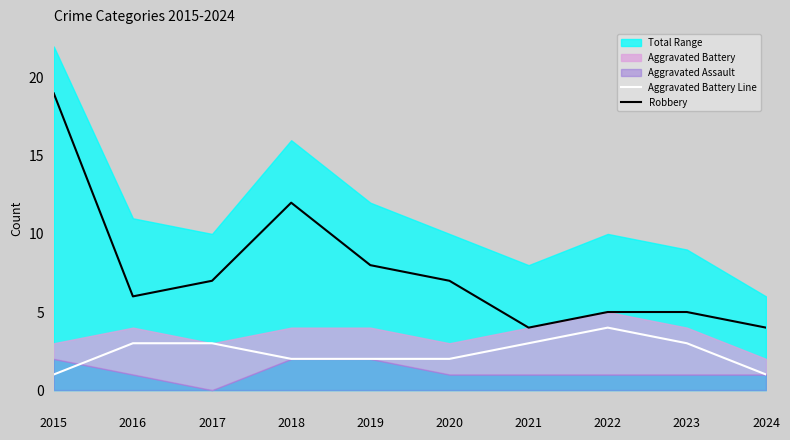

How many lines are shown in the chart?

2